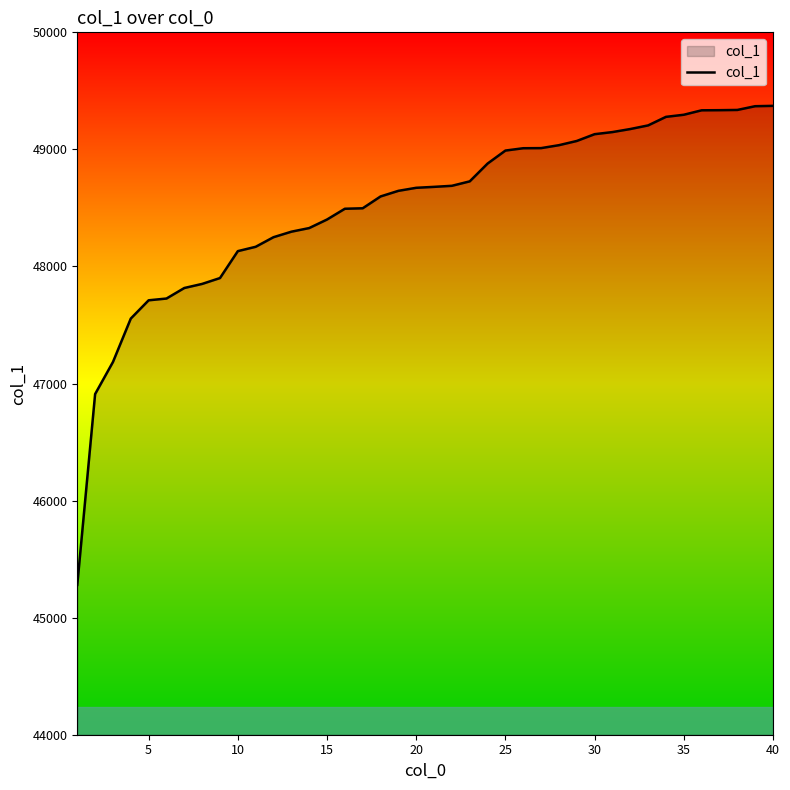

What is the minimum value shown in the chart?

45280